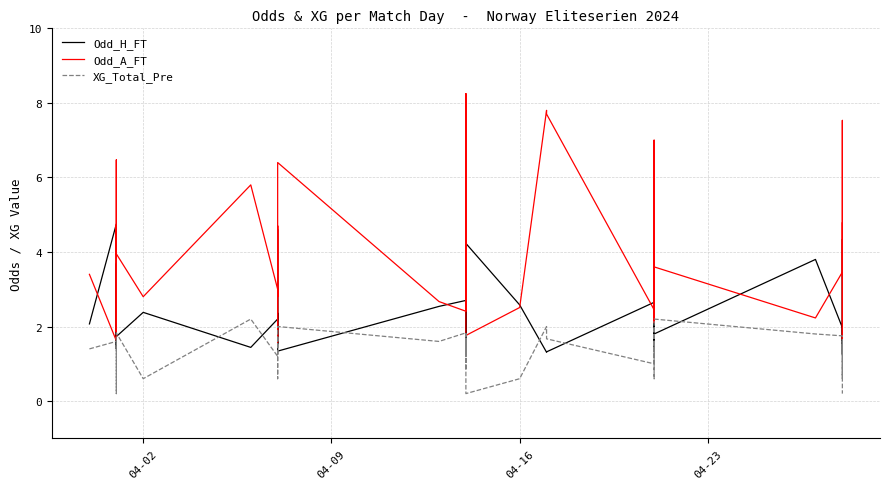

What is the value of the Odd_A_FT point at the 7th from the left?

4.0